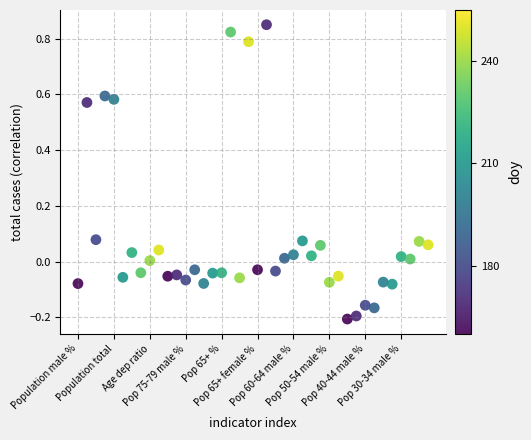

What is the range of Y values (max minus min)?

1.1